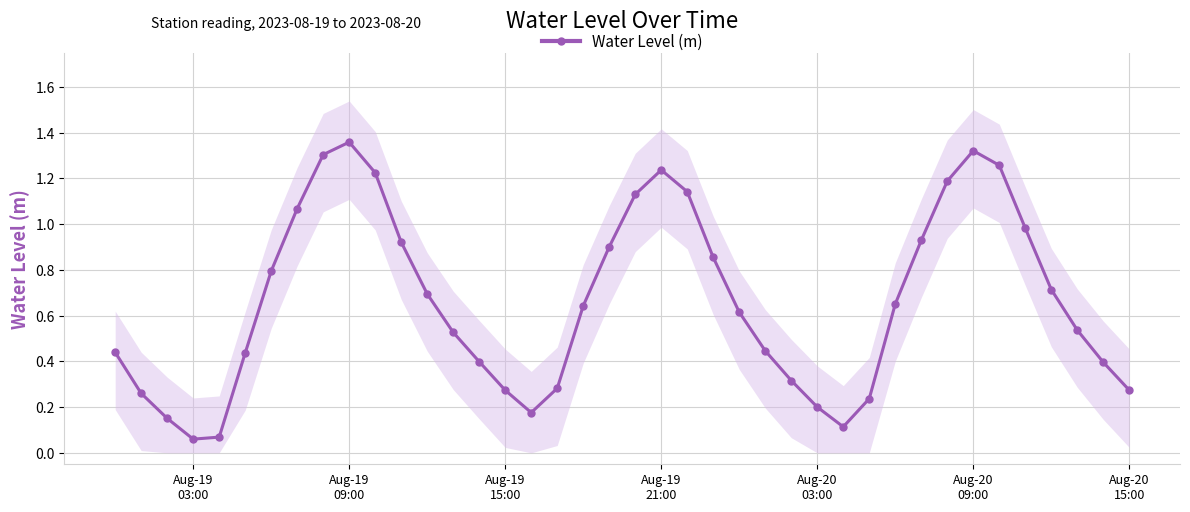

Reading left to right, list all the values displayed in this chart.

0.4	0.3	0.2	0.1	0.1	0.4	0.8	1.1	1.3	1.4	1.2	0.9	0.7	0.5	0.4	0.3	0.2	0.3	0.6	0.9	1.1	1.2	1.1	0.9	0.6	0.4	0.3	0.2	0.1	0.2	0.7	0.9	1.2	1.3	1.3	1.0	0.7	0.5	0.4	0.3